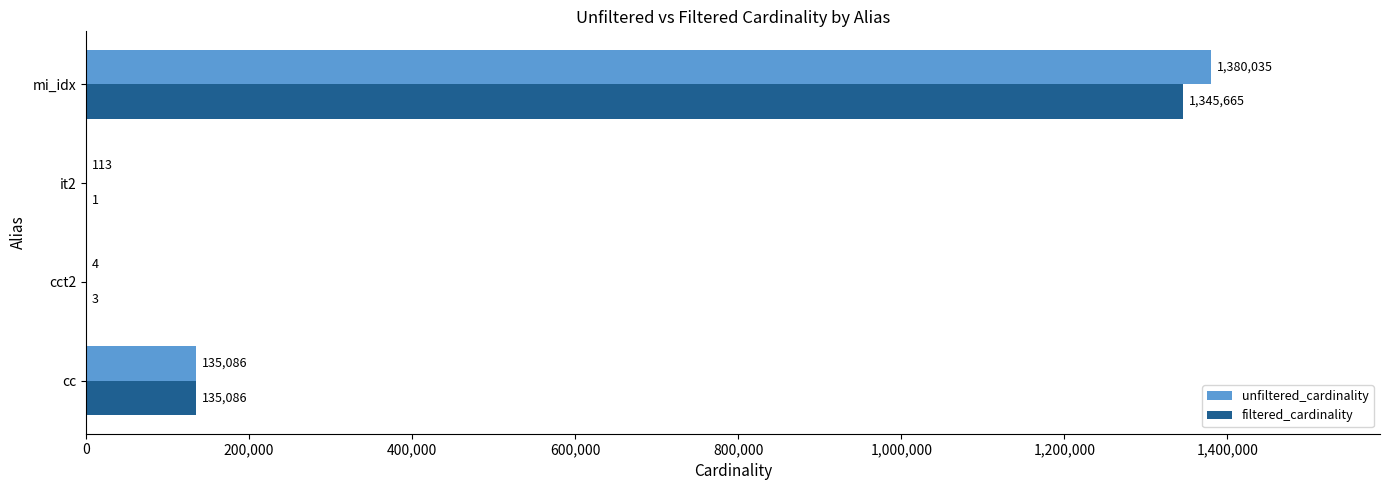

What is the maximum value shown in the chart?

1380035